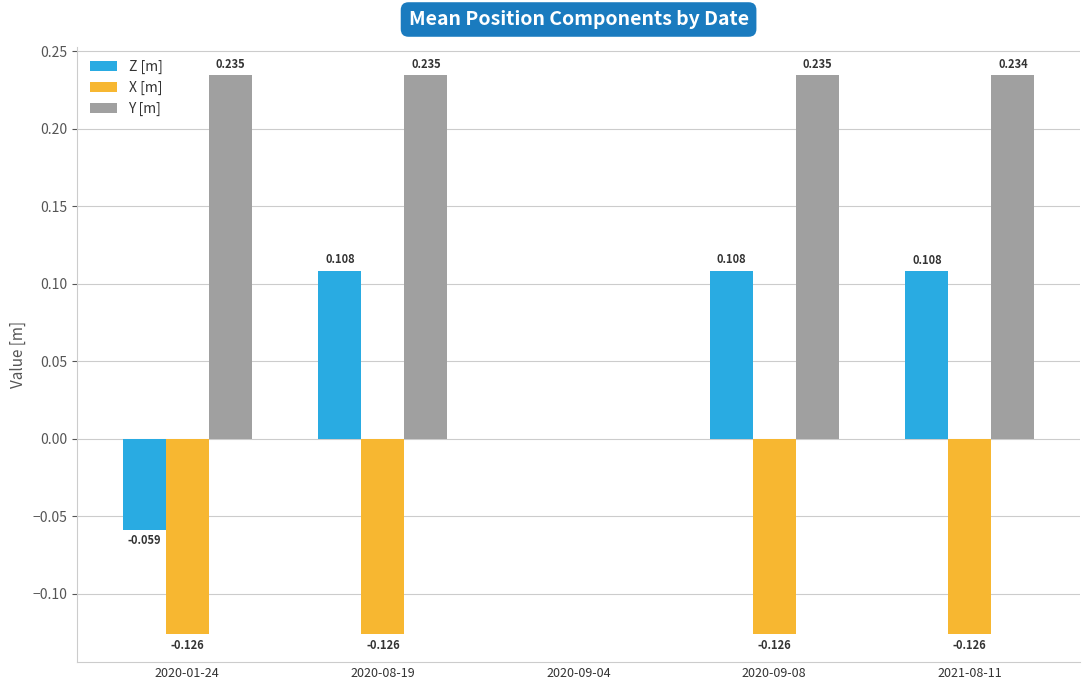

Which series has the largest total across all categories?

Y [m]